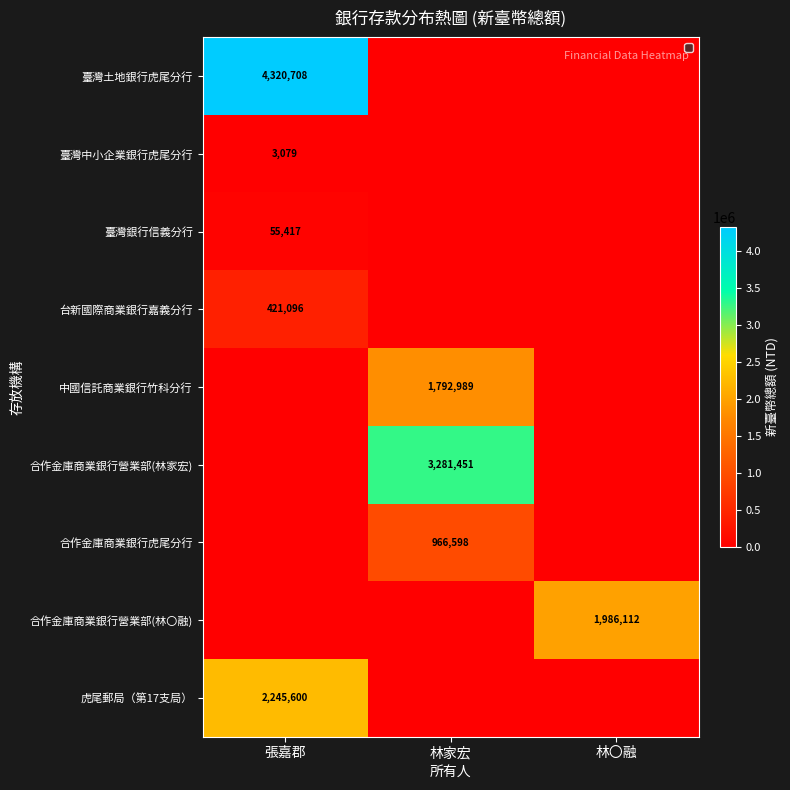

What is the spread (max minus min) of values at 林家宏?

3281451